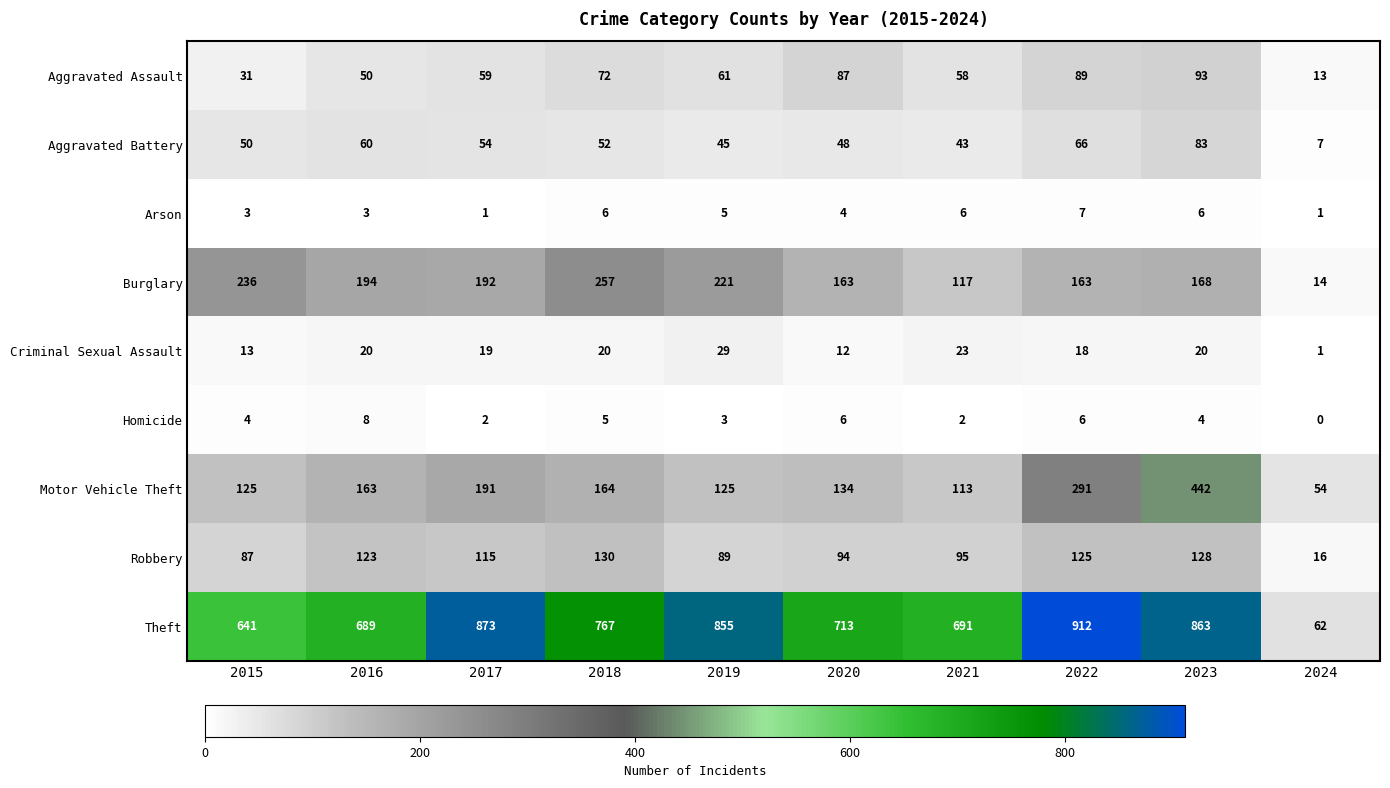

Which series has the widest spread of values?

Theft